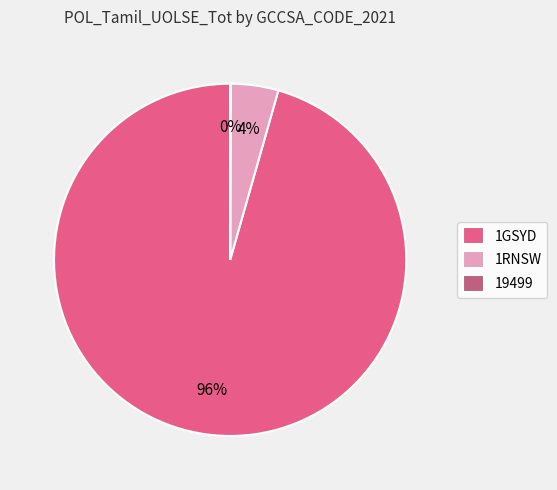

To the nearest percent, what is the average slice percentage?

33%